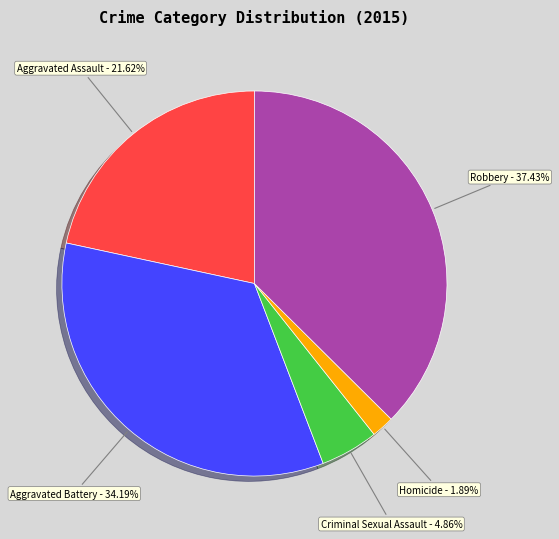

Is there any slice that represents more than half of the pie?

No